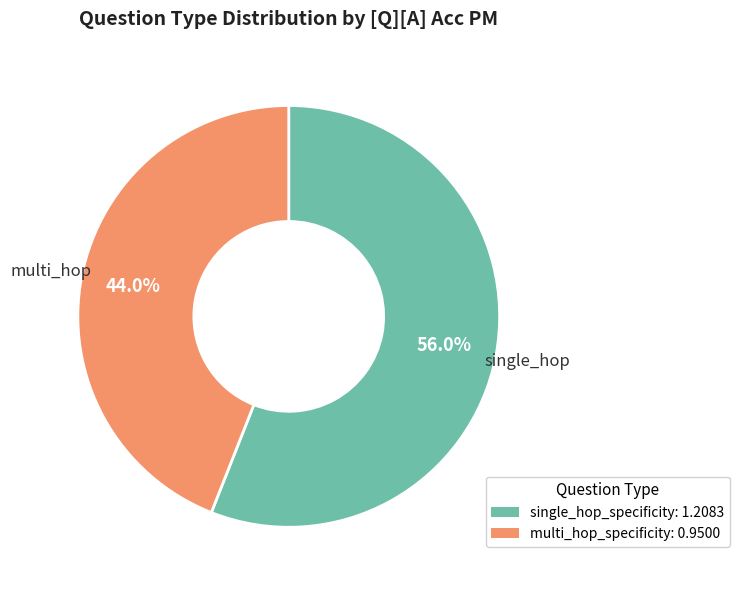

To the nearest percent, what is the difference between the largest and smallest slice percentages?

12%